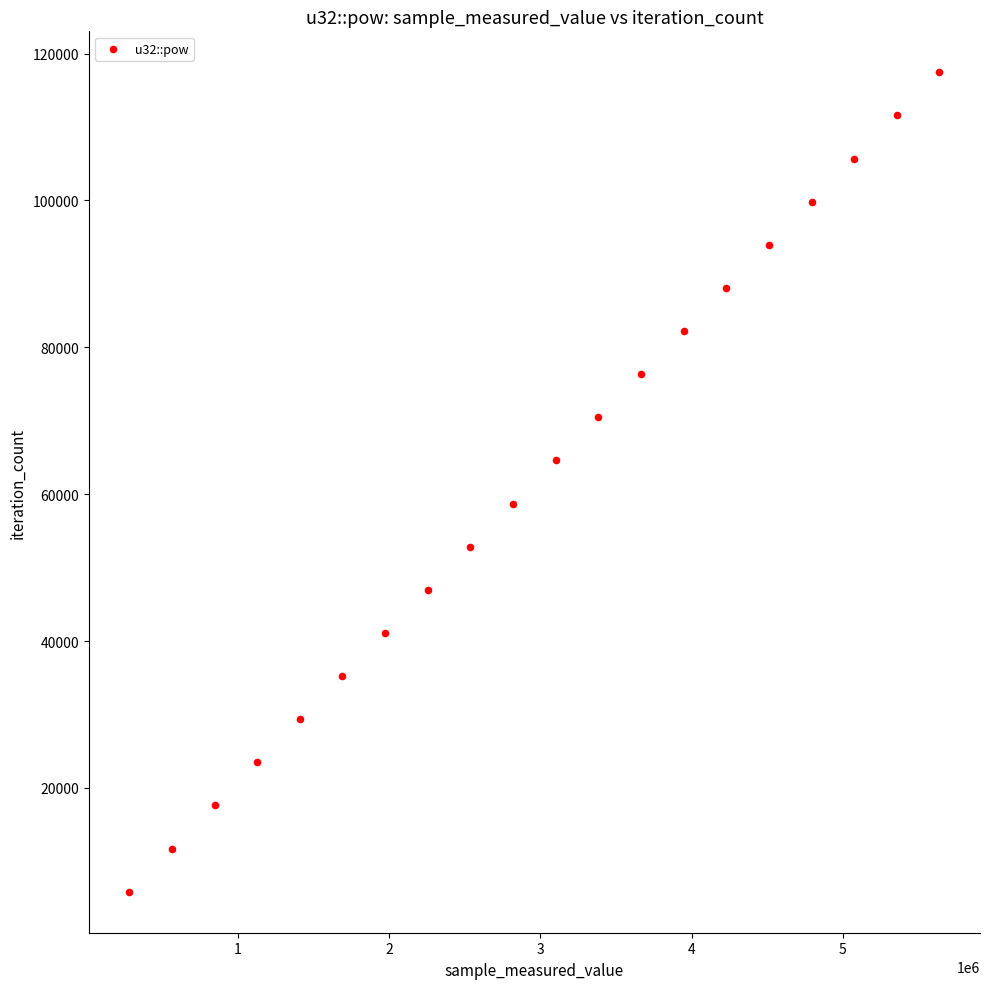

What is the range of X values (max minus min)?

5355264